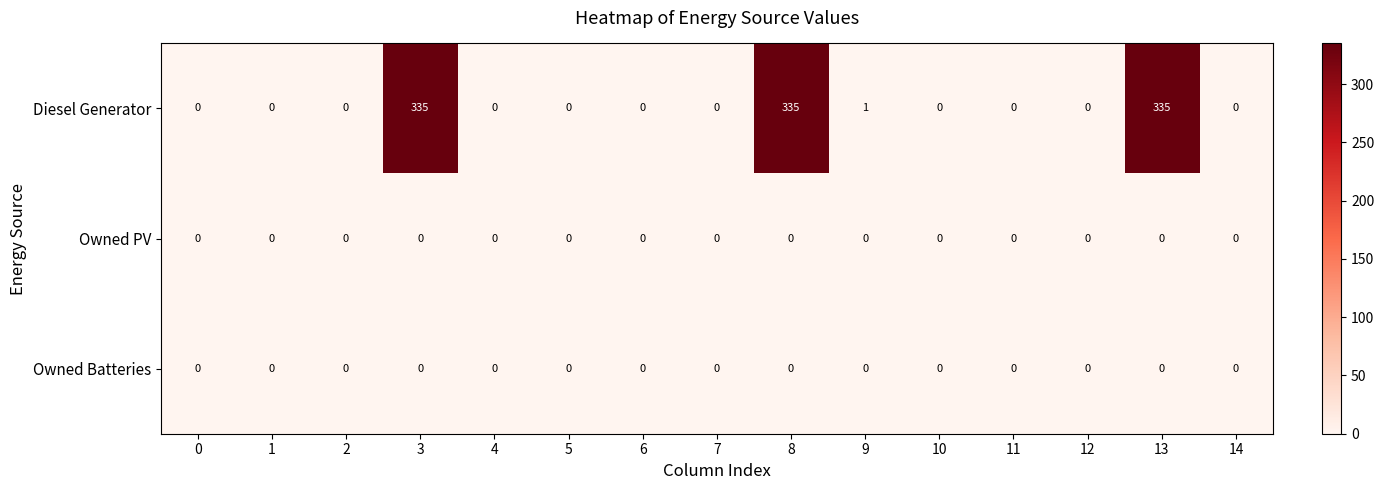

At how many categories does at least one series exceed 195?

3